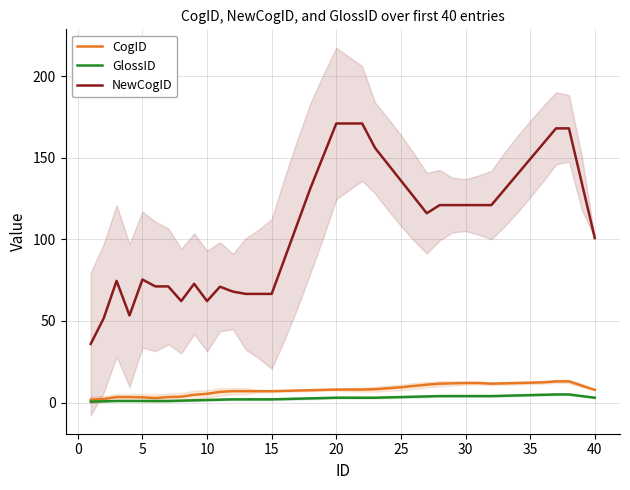

What is the difference between the GlossID values at 25 and 20?

0.4